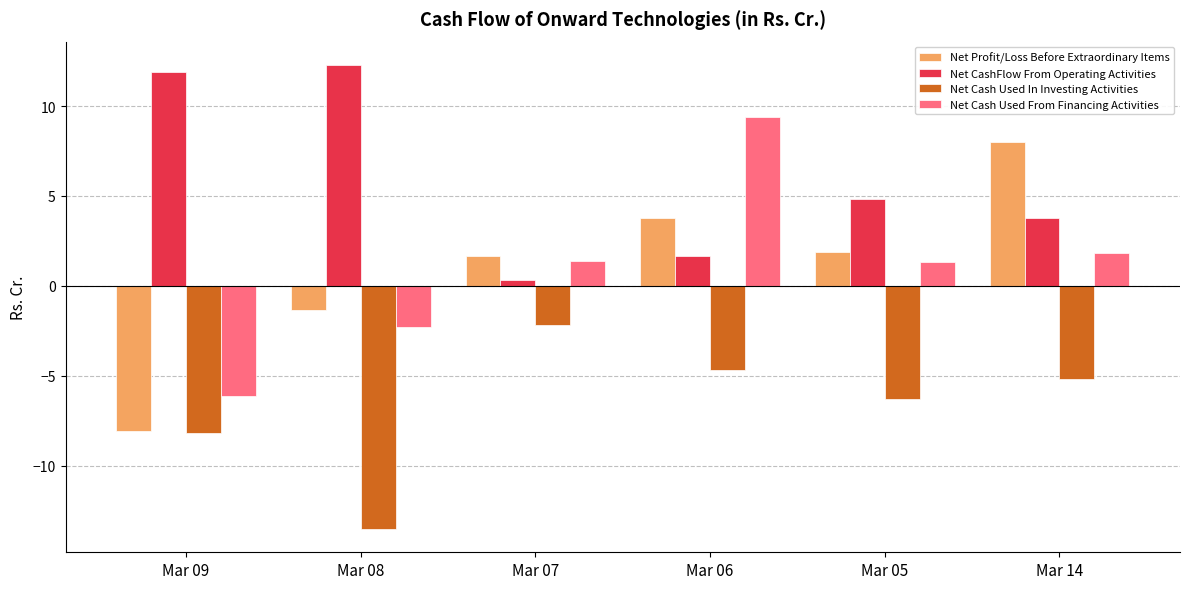

True or false: Net Profit/Loss Before Extraordinary Items has a value of 2.6 at Mar 14.

False